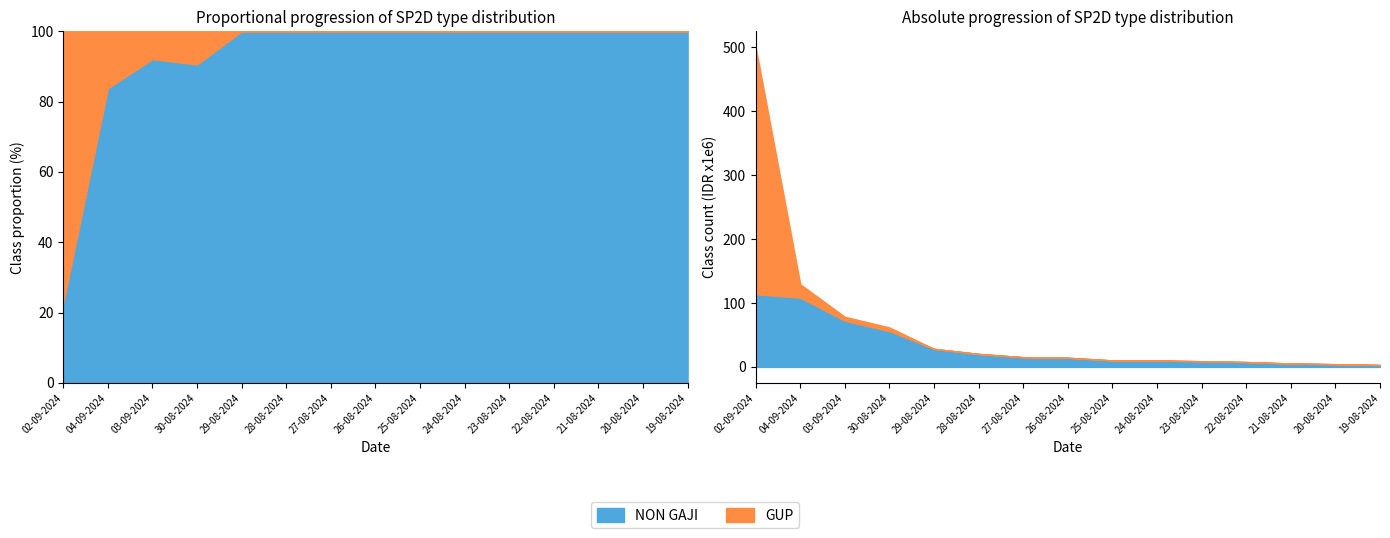

True or false: GUP and NON GAJI intersect in this chart.

True